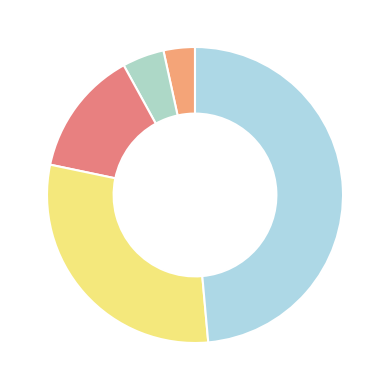

Which category has the biggest portion of the pie?

Goals Against